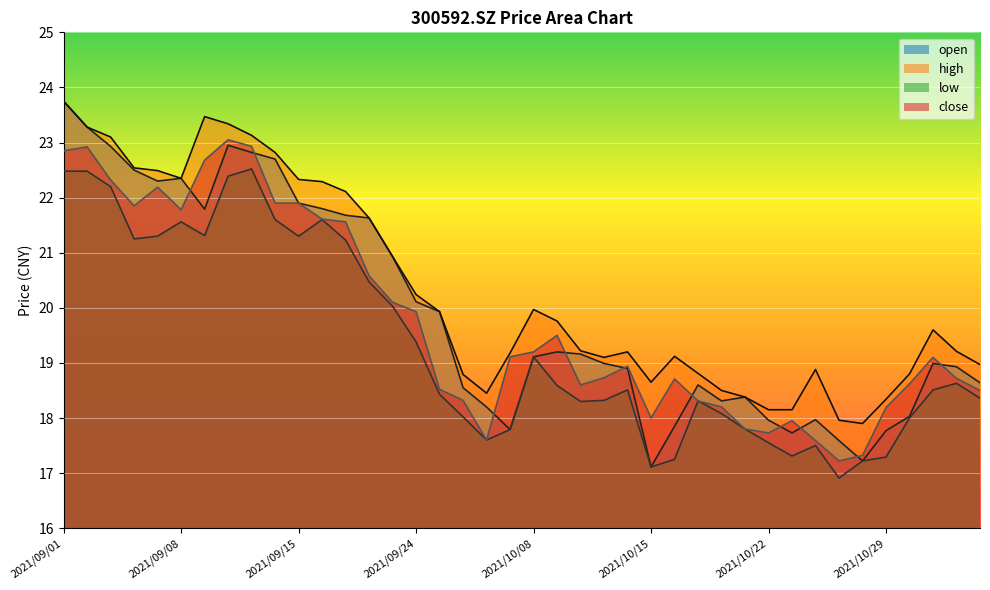

What are all the series names shown in the legend?

open, high, low, close